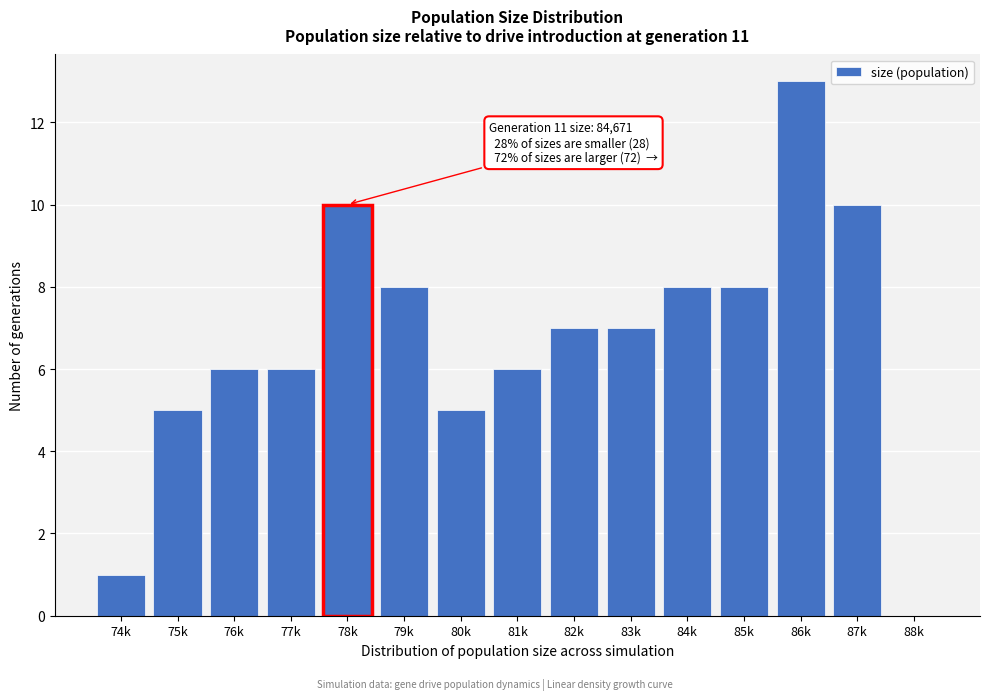

Reading right to left, transcribe all the data shown in this chart.

88k=0	87k=10	86k=13	85k=8	84k=8	83k=7	82k=7	81k=6	80k=5	79k=8	78k=10	77k=6	76k=6	75k=5	74k=1